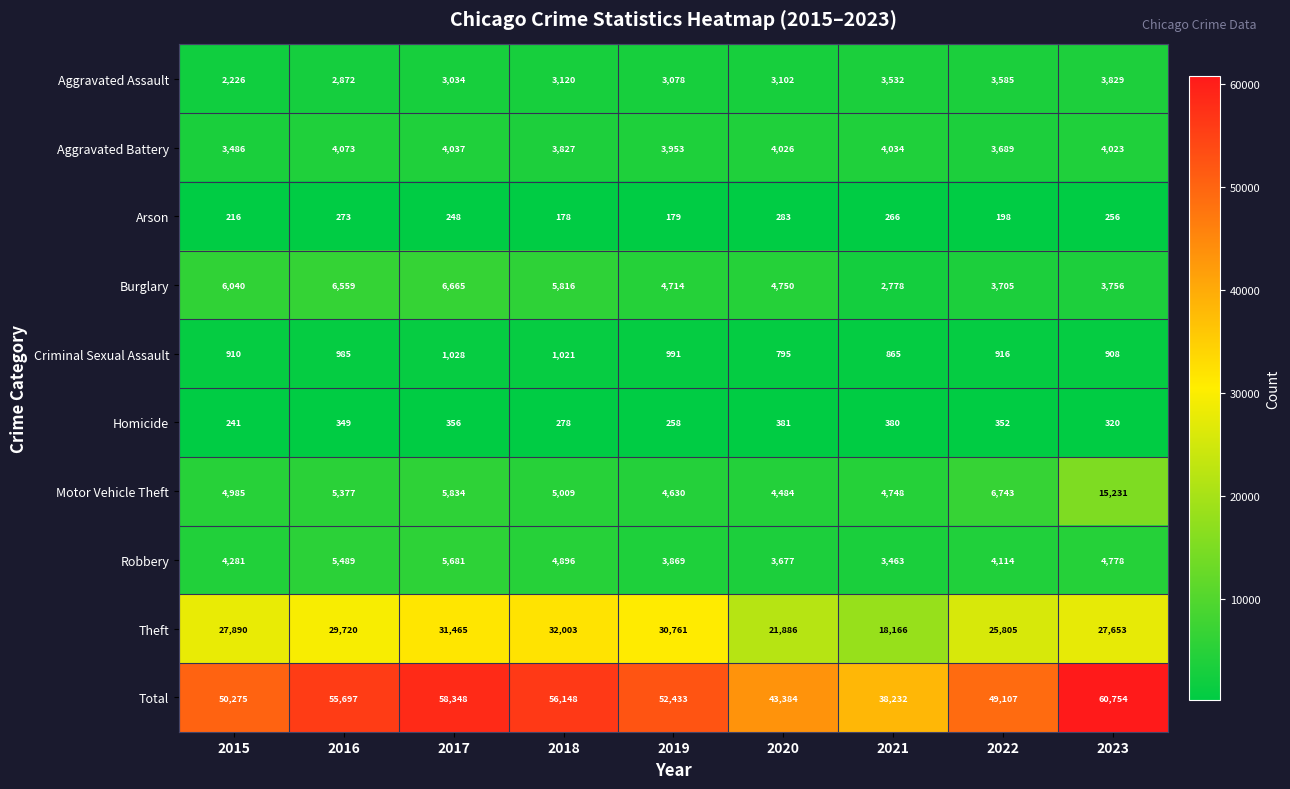

List the labels in order of Theft value, smallest first.

2021, 2020, 2022, 2023, 2015, 2016, 2019, 2017, 2018